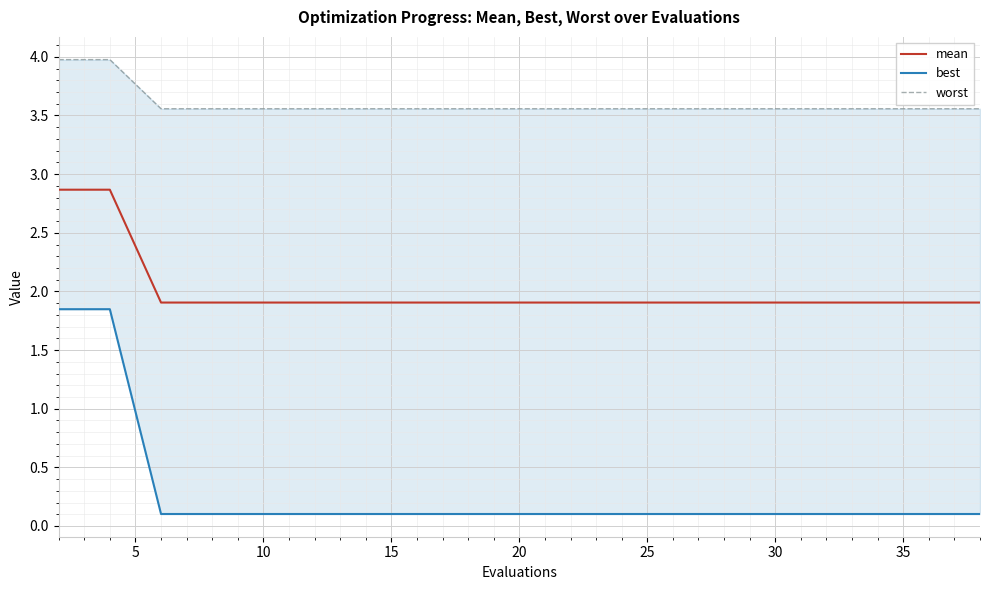

At how many categories does at least one series exceed 0?

20